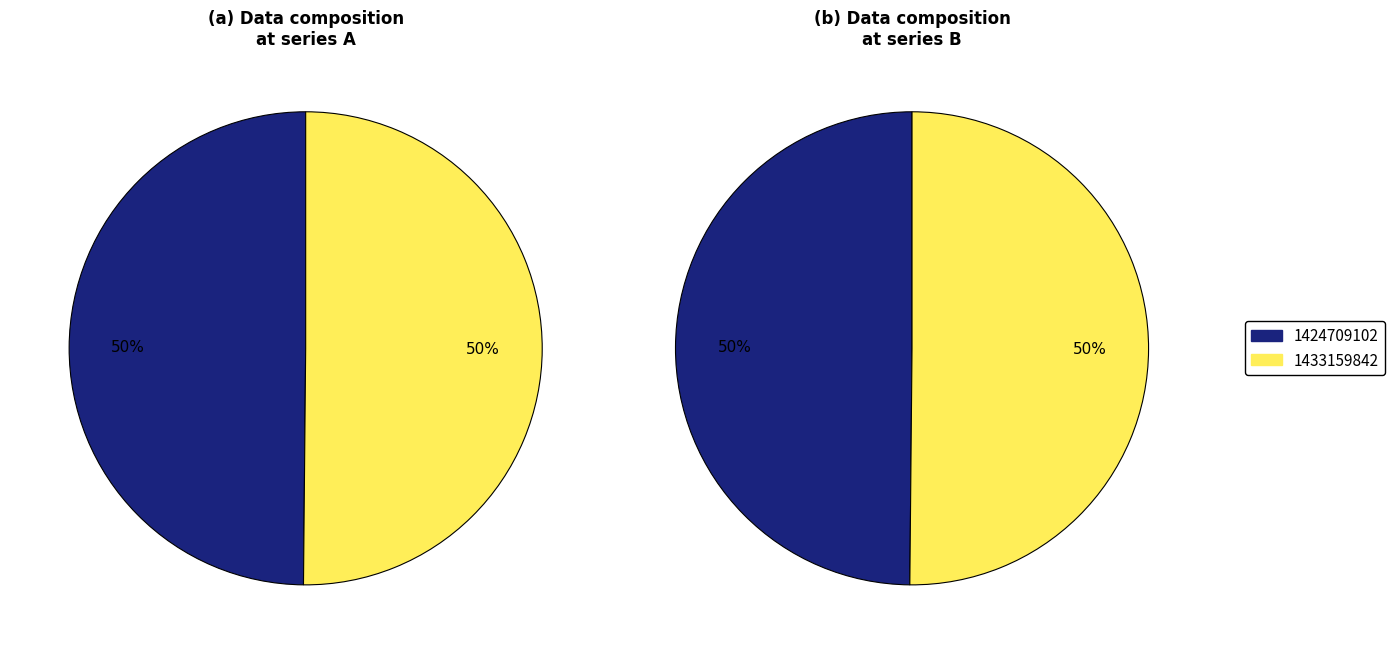

Do 1424709102 and 1433159842 together represent more than half of the pie?

Yes